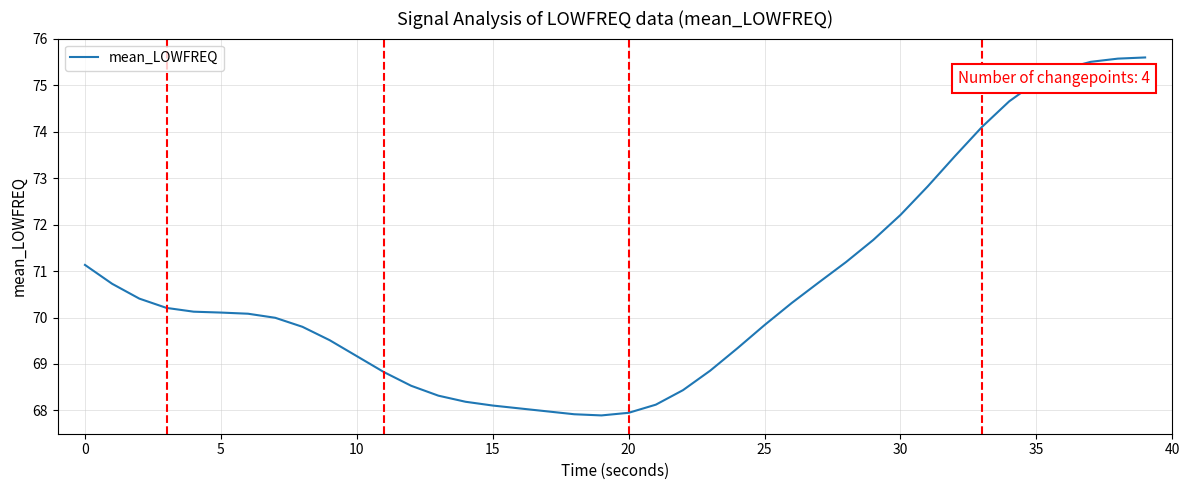

What is the difference between the maximum and minimum values?

7.7